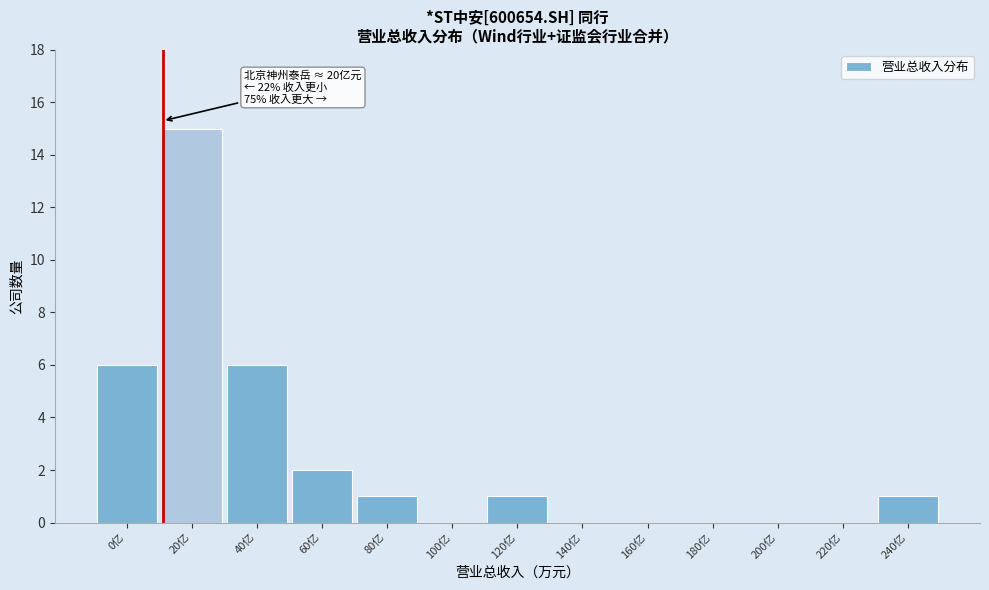

Reading left to right, transcribe all the data shown in this chart.

0亿=6	20亿=15	40亿=6	60亿=2	80亿=1	100亿=0	120亿=1	140亿=0	160亿=0	180亿=0	200亿=0	220亿=0	240亿=1